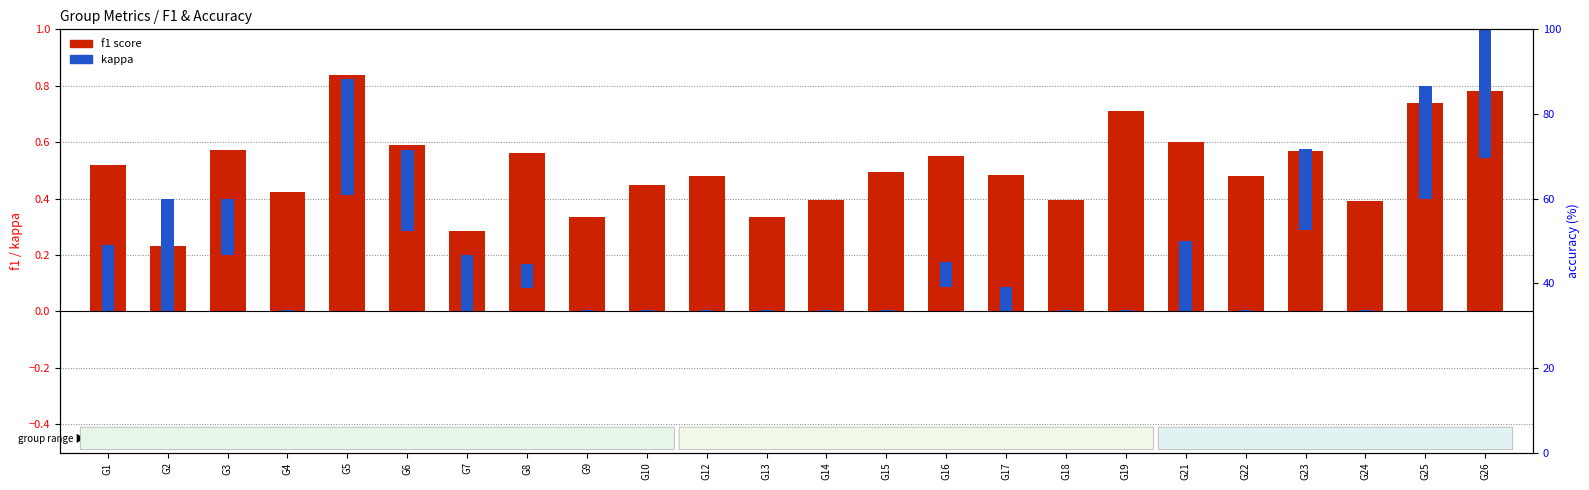

At which label is the value closest to 0?

G2